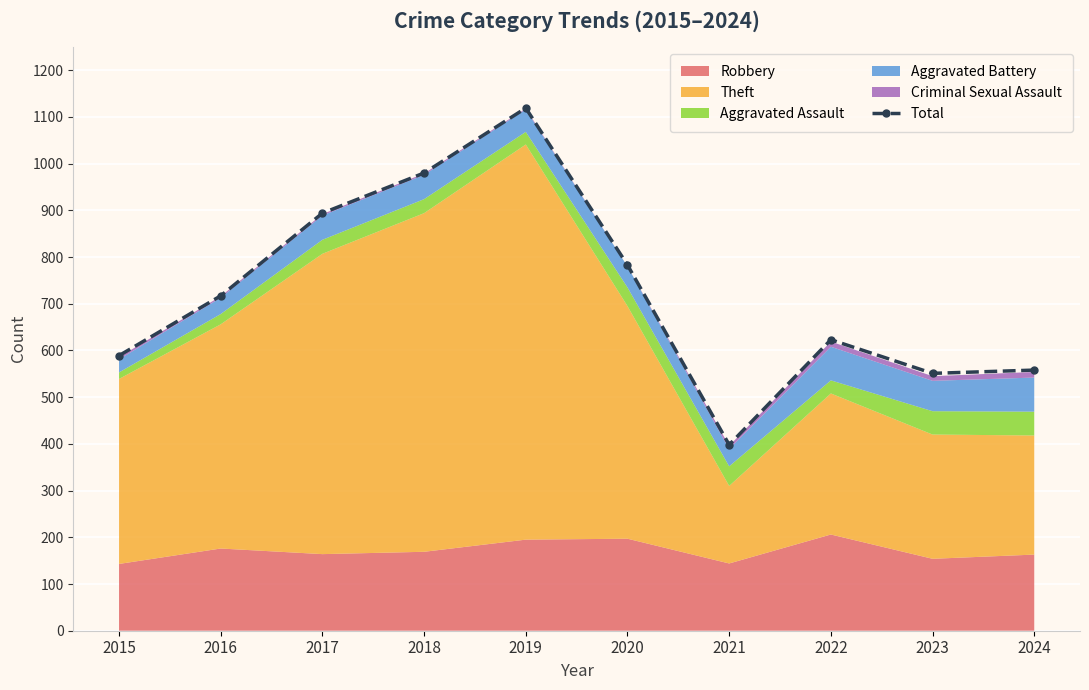

List the labels in order of value, smallest first.

2021, 2023, 2024, 2015, 2022, 2016, 2020, 2017, 2018, 2019